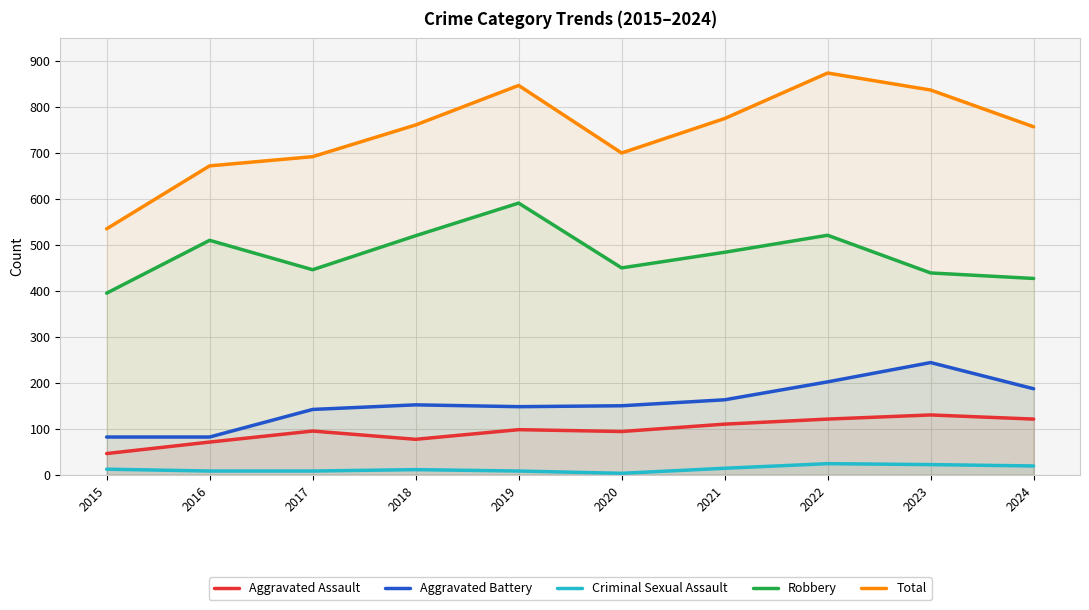

What is the difference between the maximum and minimum values in the Robbery series?

196